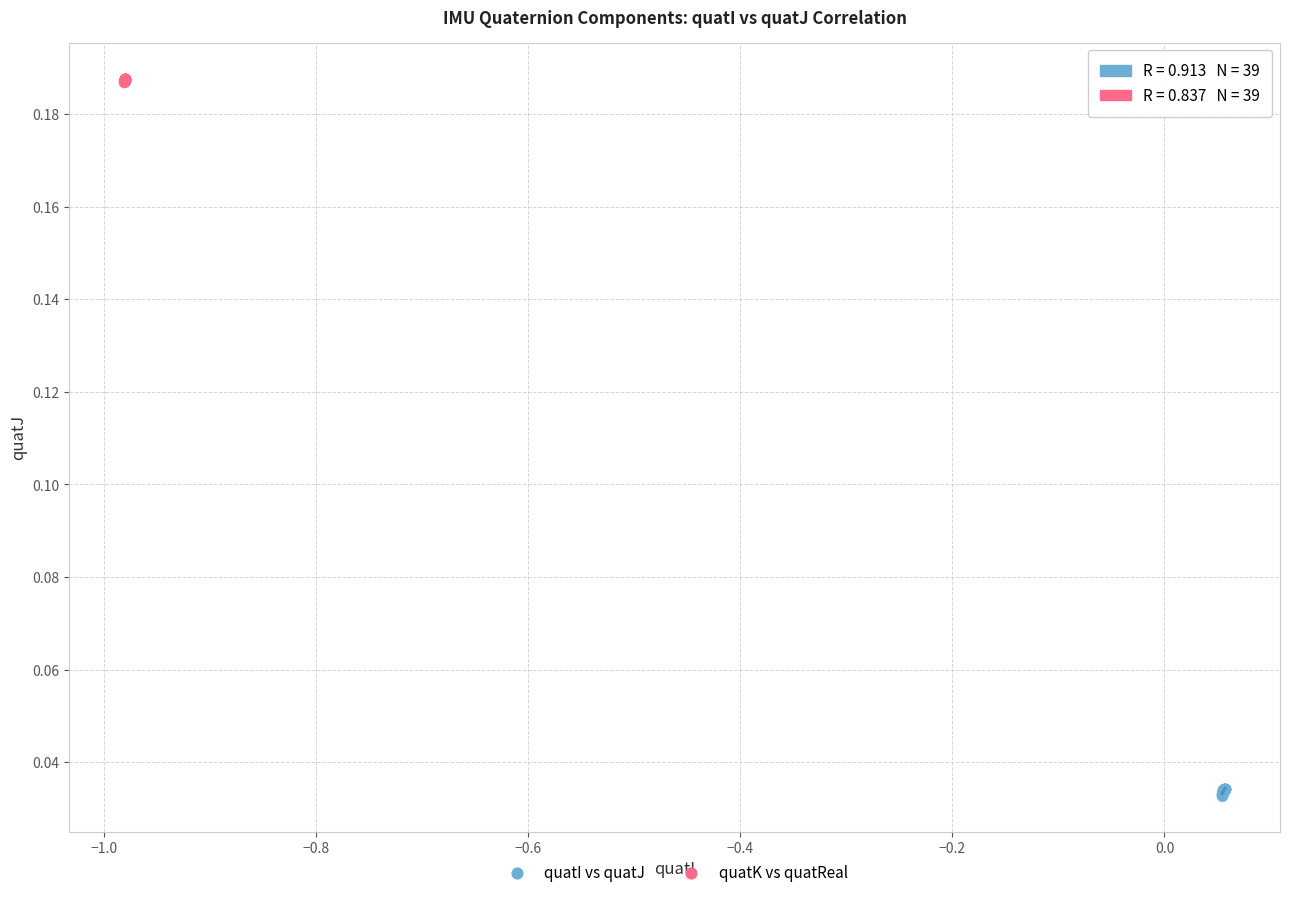

Which series reaches the minimum Y coordinate?

quatI vs quatJ